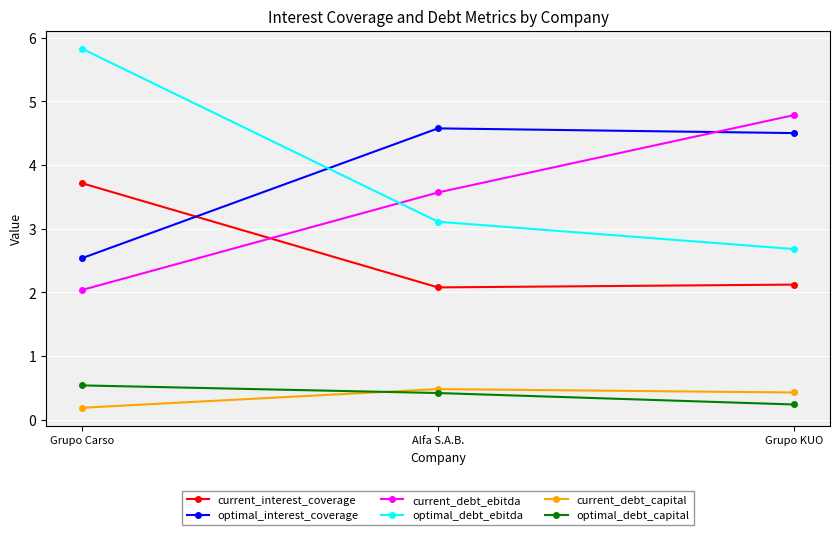

At how many categories does at least one series exceed 1?

3